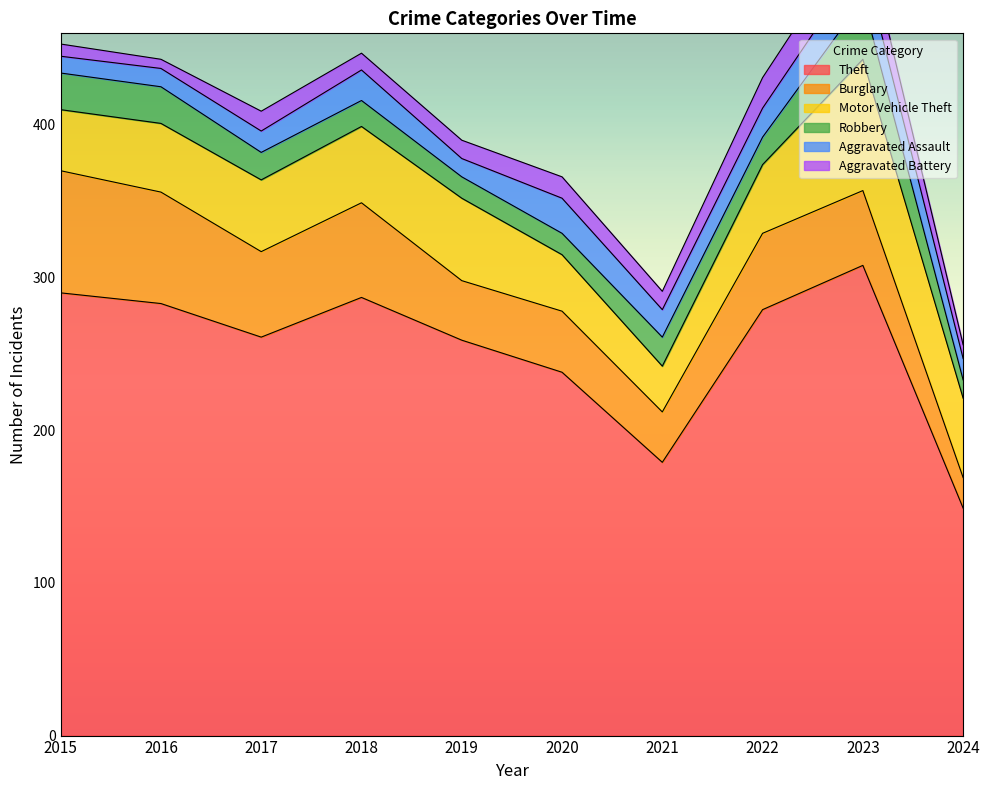

How many categories are shown in the chart?

10